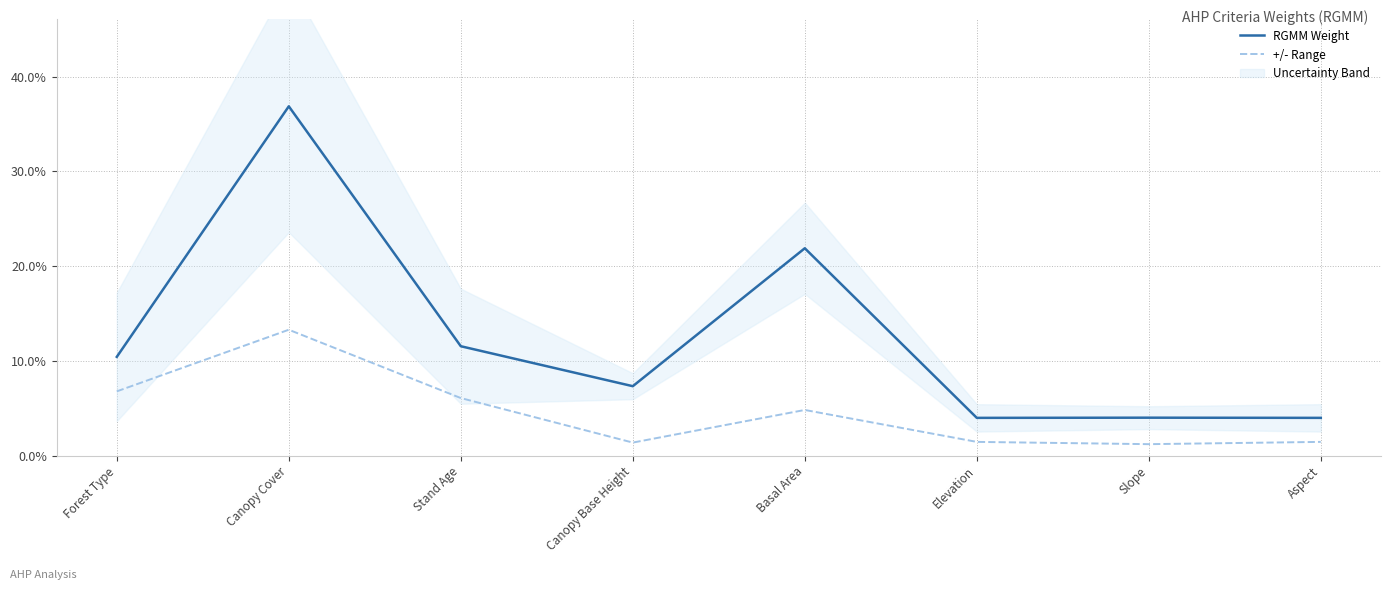

How many interior local valleys does the RGMM Weight series have?

2